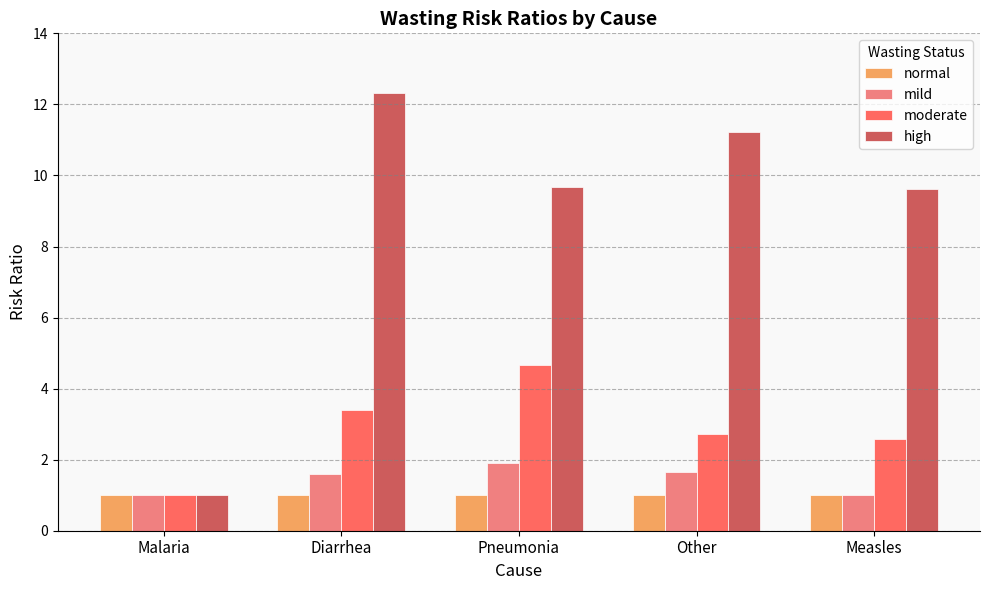

Between Diarrhea and Measles, which series saw the biggest shift?

high